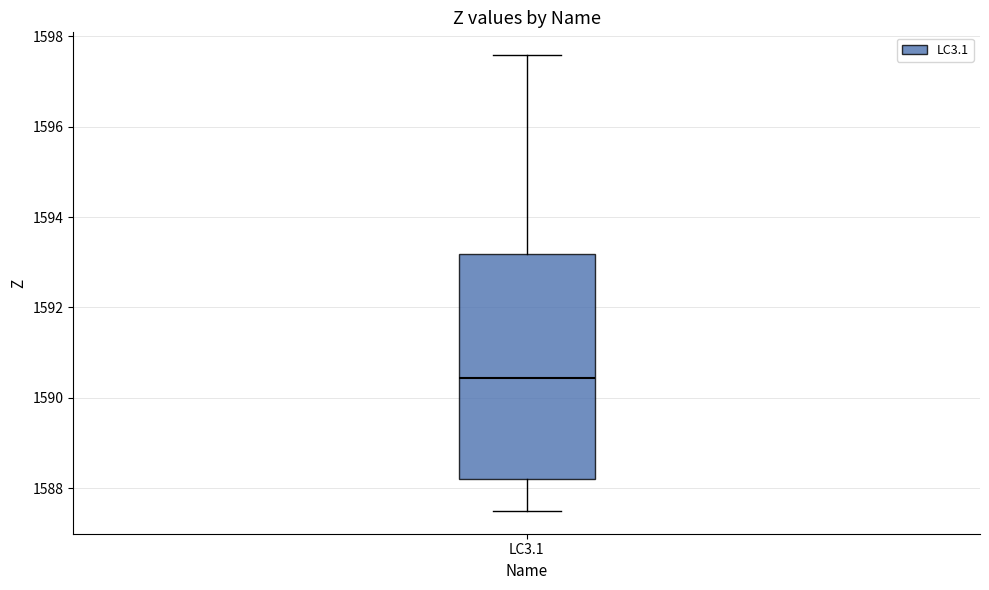

Transcribe this box plot: give where the median line is, the range the box spans, and where the two whiskers end, as read against the y-axis. The values are not printed on the chart, so give them approximately, as read against the axis.

median 1590.4, box 1588.2 to 1593.2, whiskers 1587.4 to 1597.6